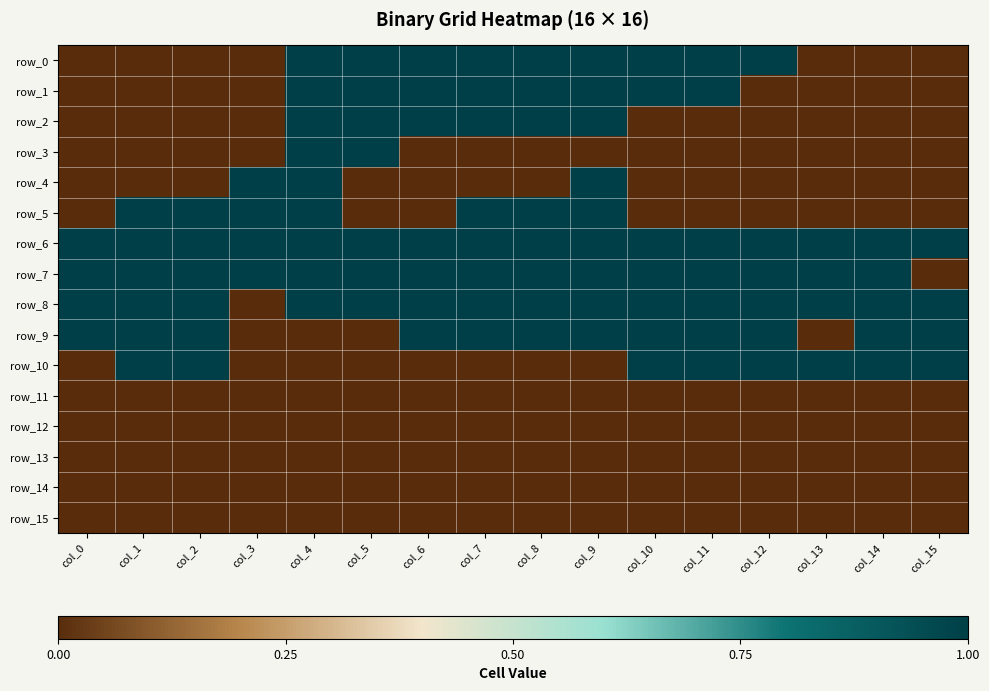

Which series has the widest spread of values?

row_0